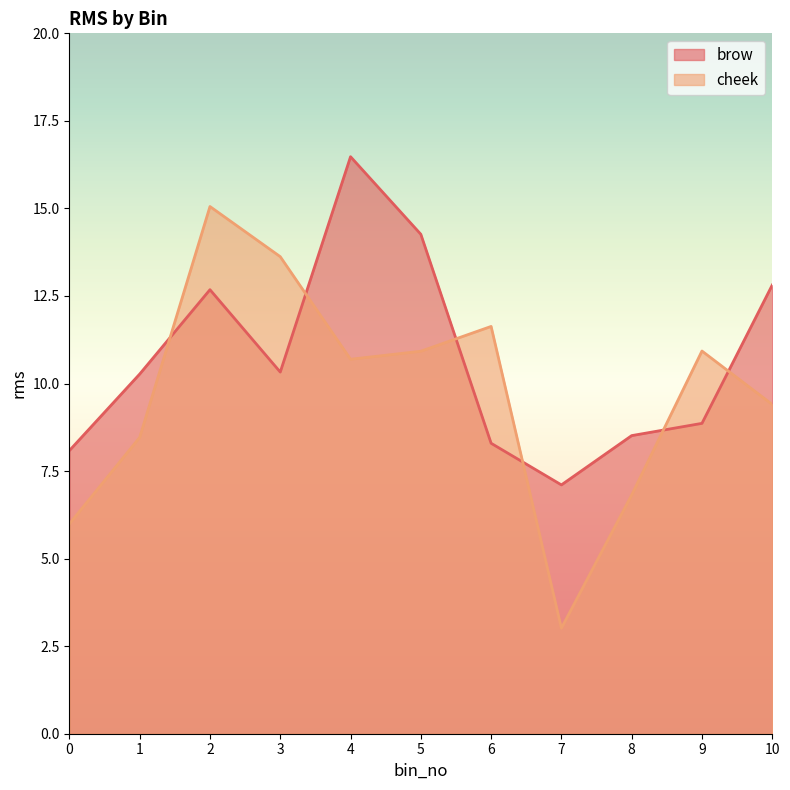

What is the spread (max minus min) of values at 1?

1.8